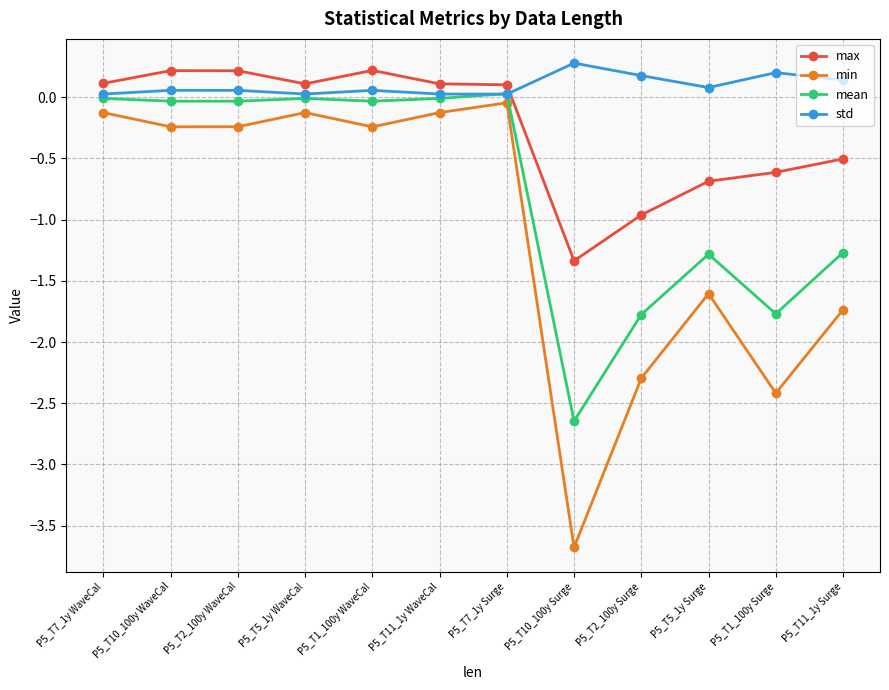

What is the difference between the second highest and minimum values in the std series?

0.2